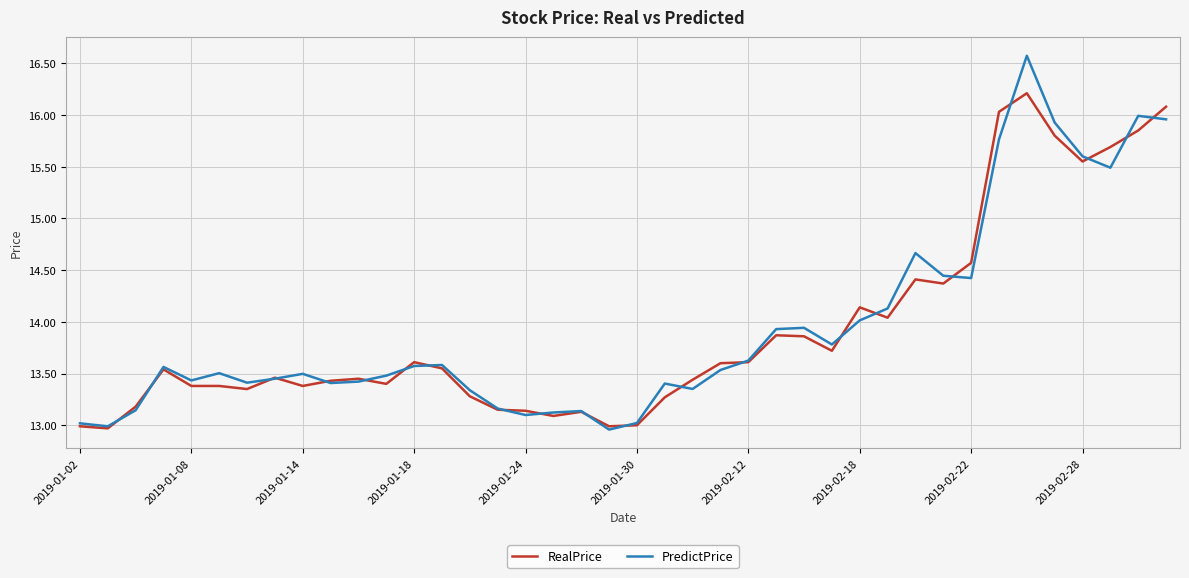

What is the sum of all RealPrice values?

557.0